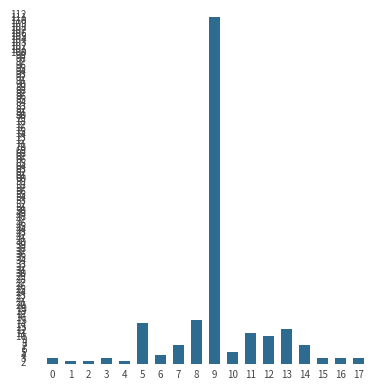

What is the greatest value displayed?

111